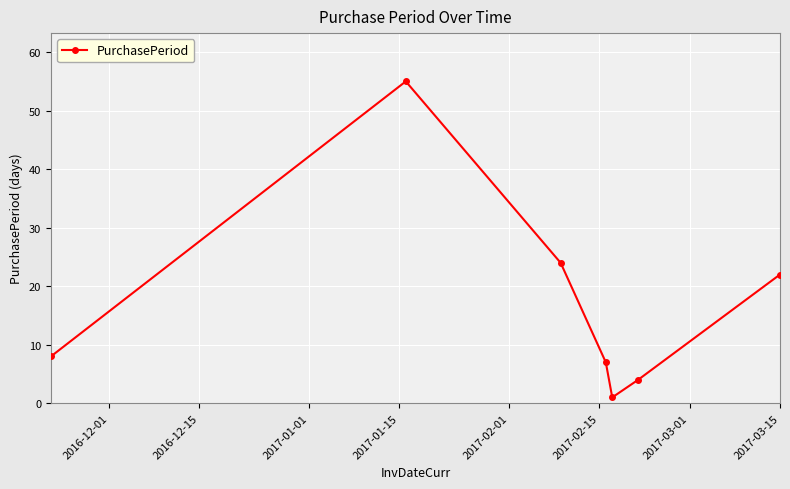

What is the greatest value displayed?

55